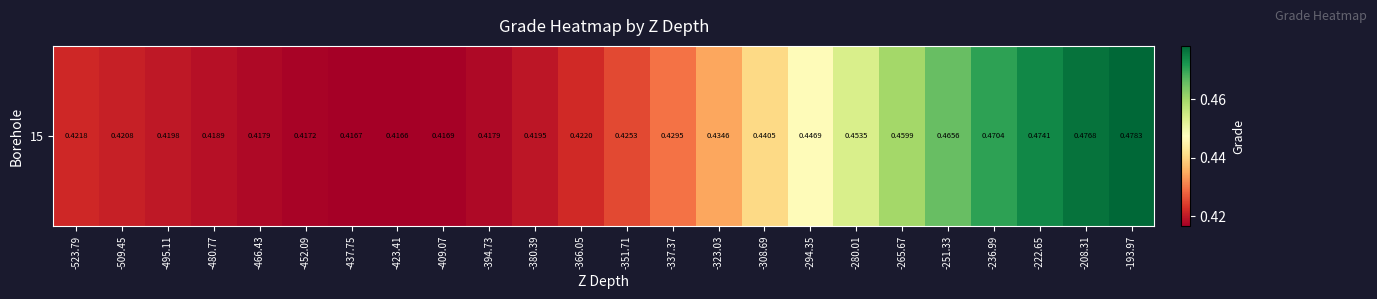

The chart shows a value of 0.4 at -409.07. True or false?

True